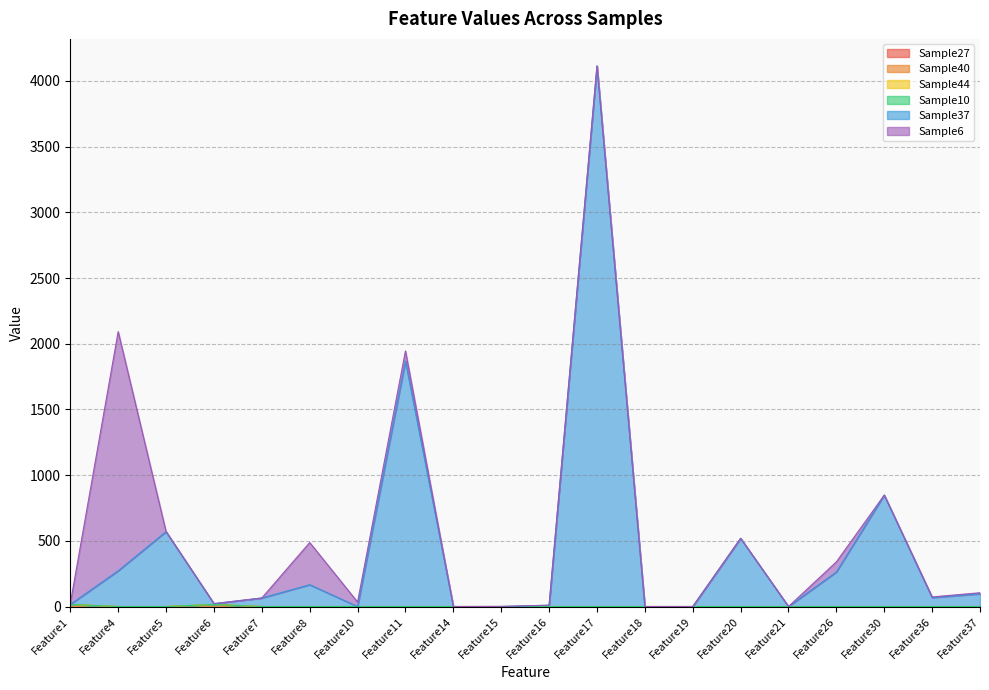

How many lines are shown in the chart?

6